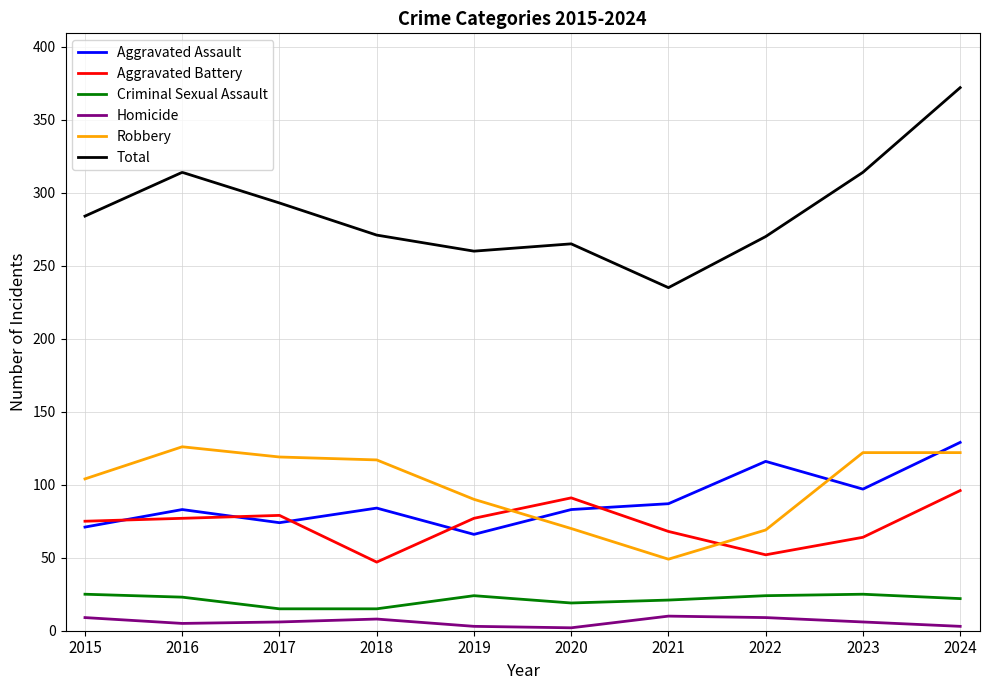

Is it true that Total equals 271 at 2018?

True